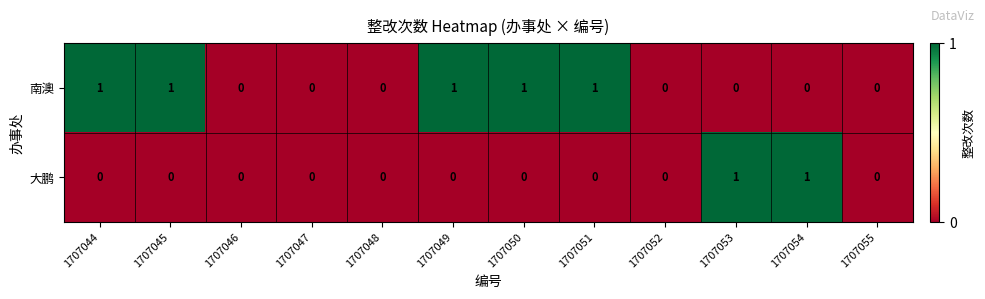

Count the 大鹏 values in the range 0 to 1.

12